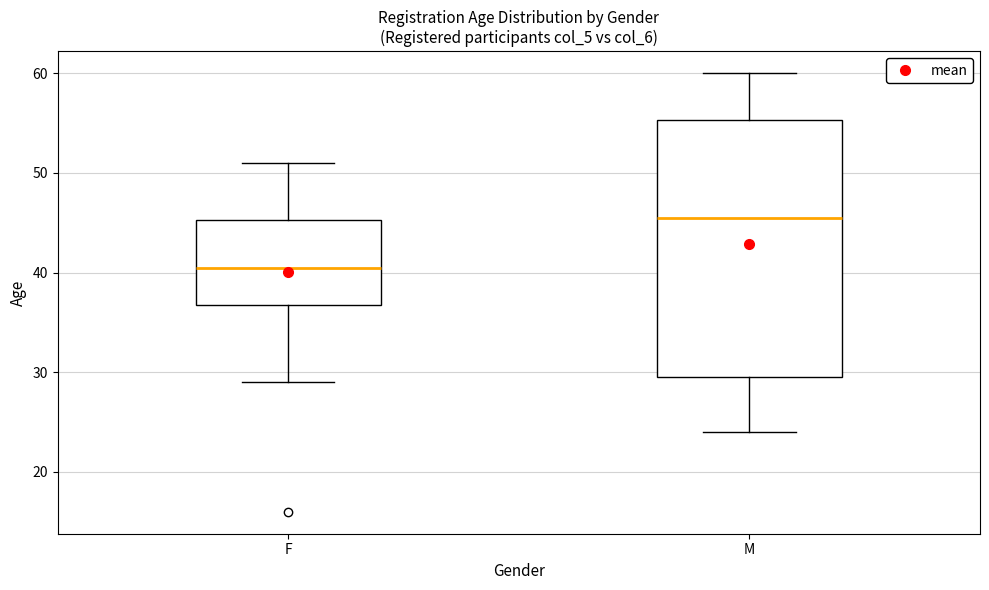

Reading left to right, transcribe this box plot: for each box, give where its median line is, the range the box spans, and where its two whiskers end, as read against the y-axis. The values are not printed on the chart, so give them approximately, as read against the axis.

F: median 41, box 37 to 45, whiskers 29 to 51
M: median 46, box 30 to 55, whiskers 24 to 60